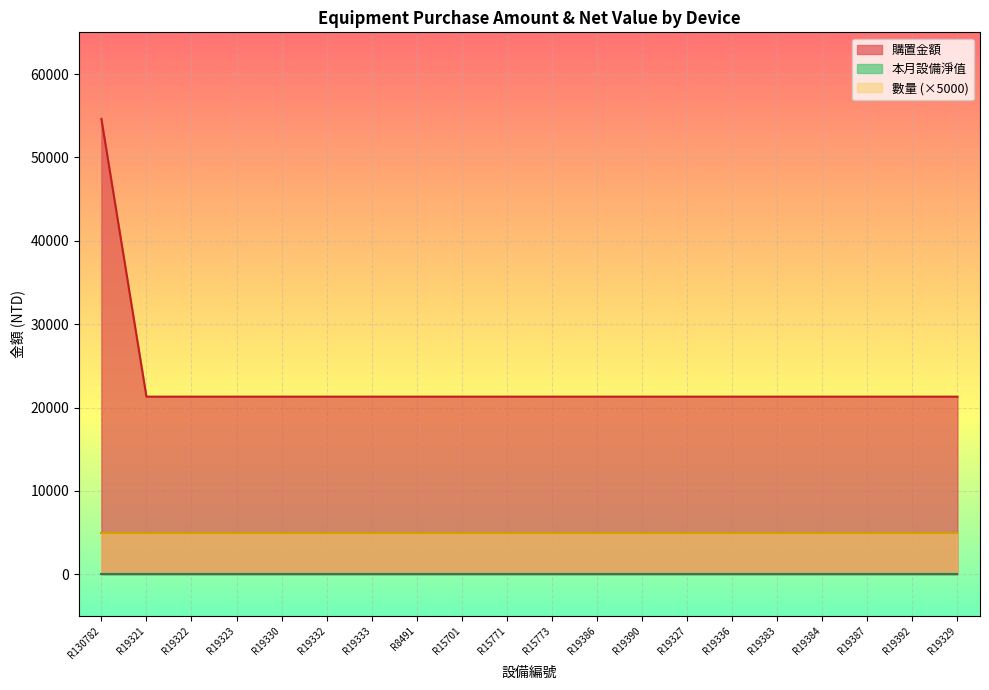

Is the value of 本月設備淨值 at R19323 greater than the value of 購置金額 at R19384?

No